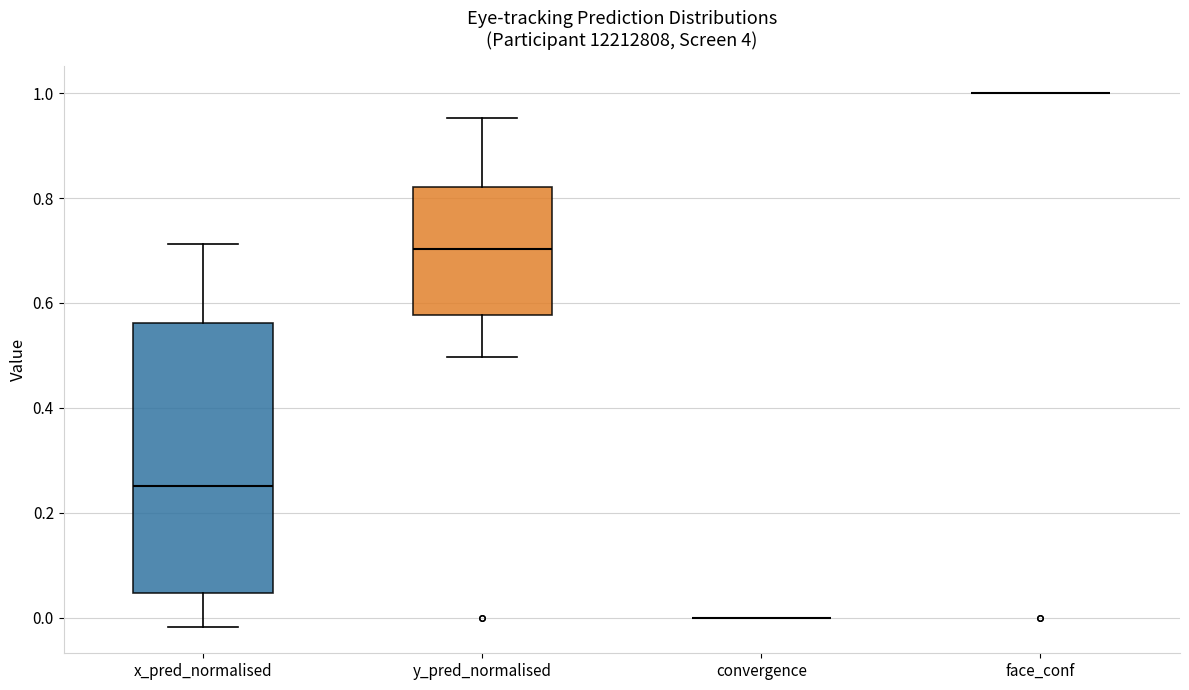

Comparing the boxes themselves (not the whiskers), which one is the tallest?

x_pred_normalised